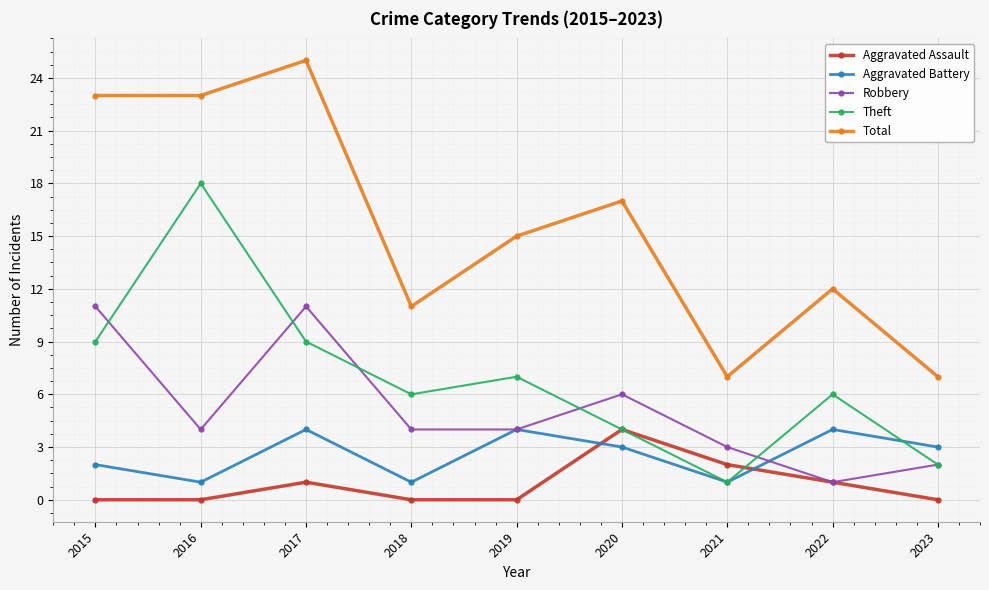

The Robbery series shows 10 at 2020. True or false?

False